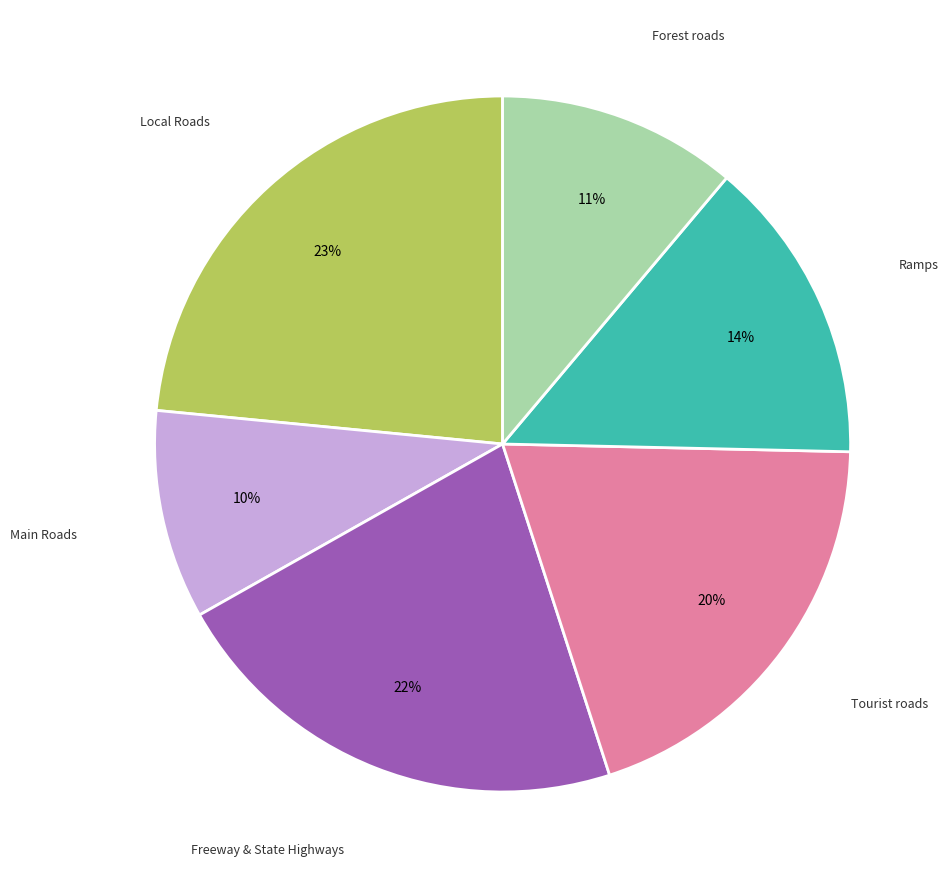

To the nearest percent, what is the average slice percentage?

17%